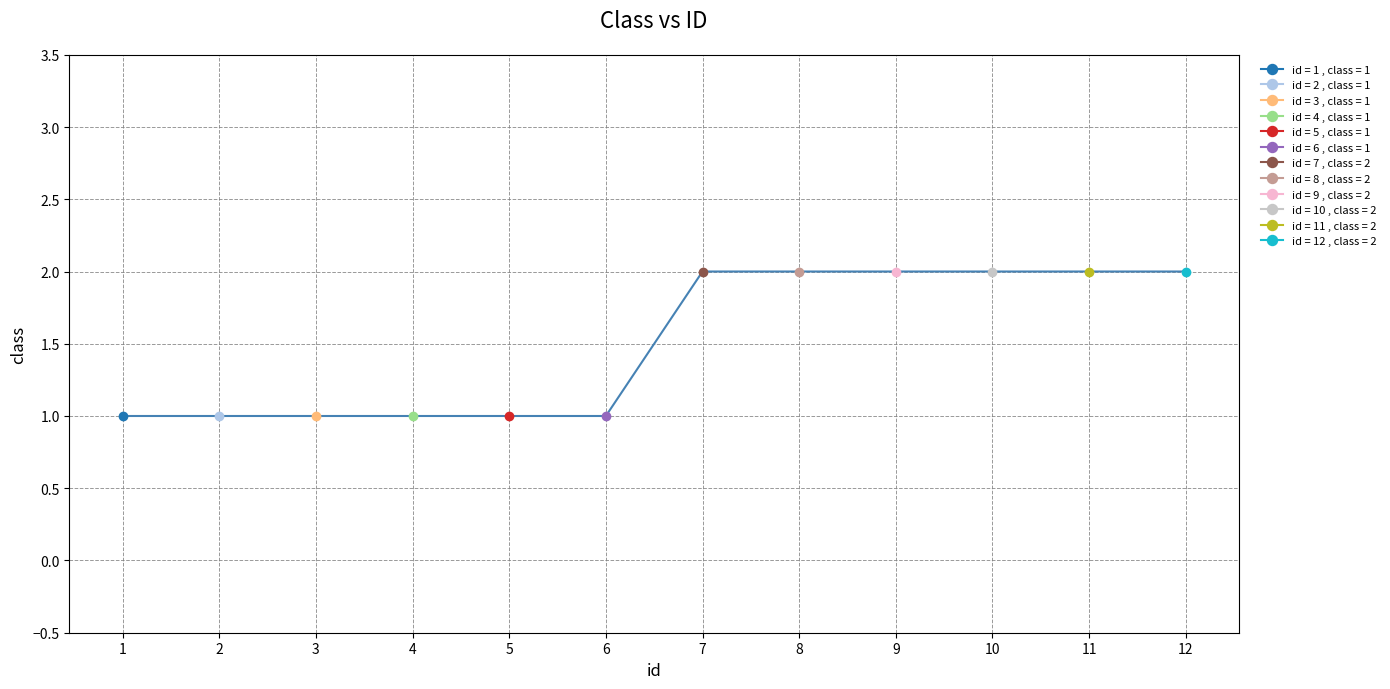

Which category has the highest value across all series?

7